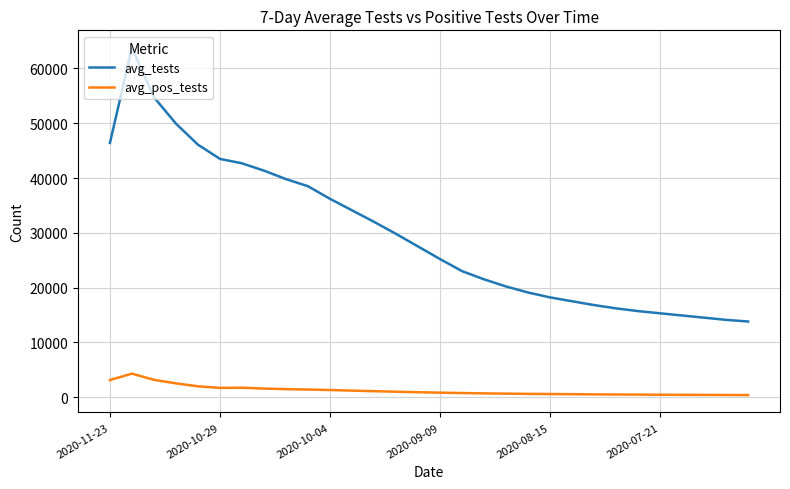

What is the smallest value displayed?

370